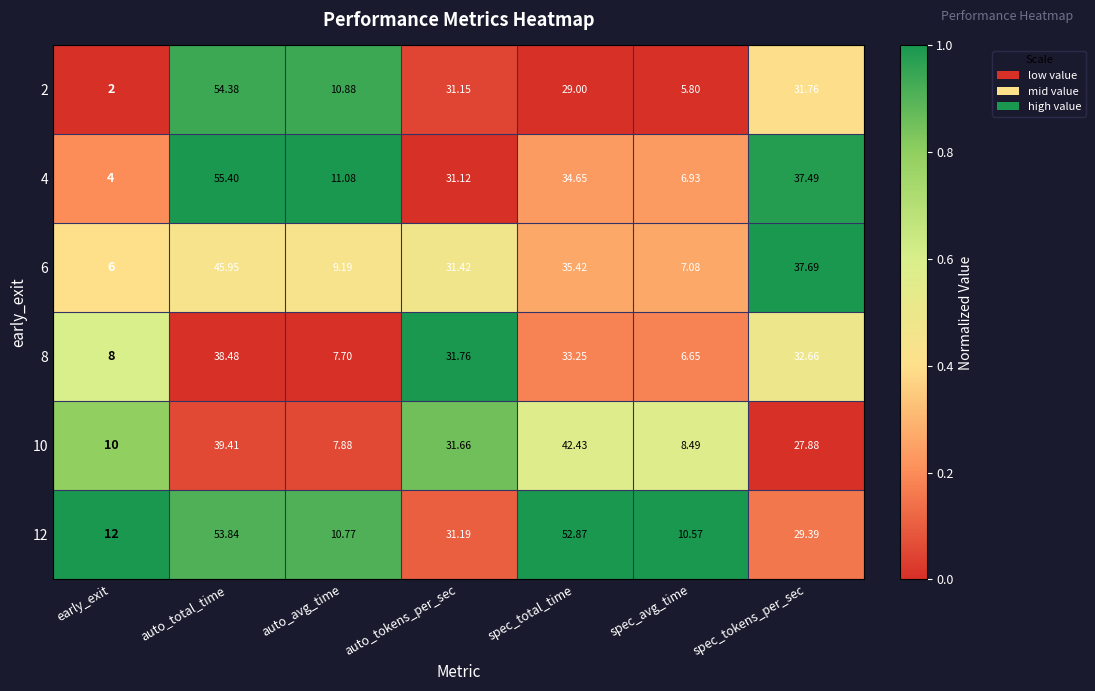

List the series in order of their peak value, lowest first.

8, 10, 6, 12, 2, 4